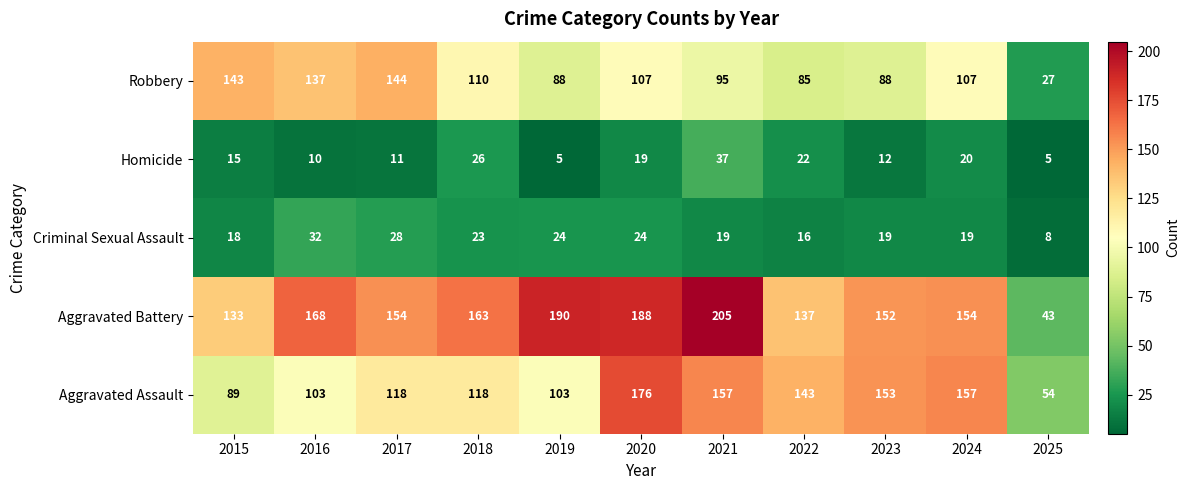

Count the number of data series in this chart.

5